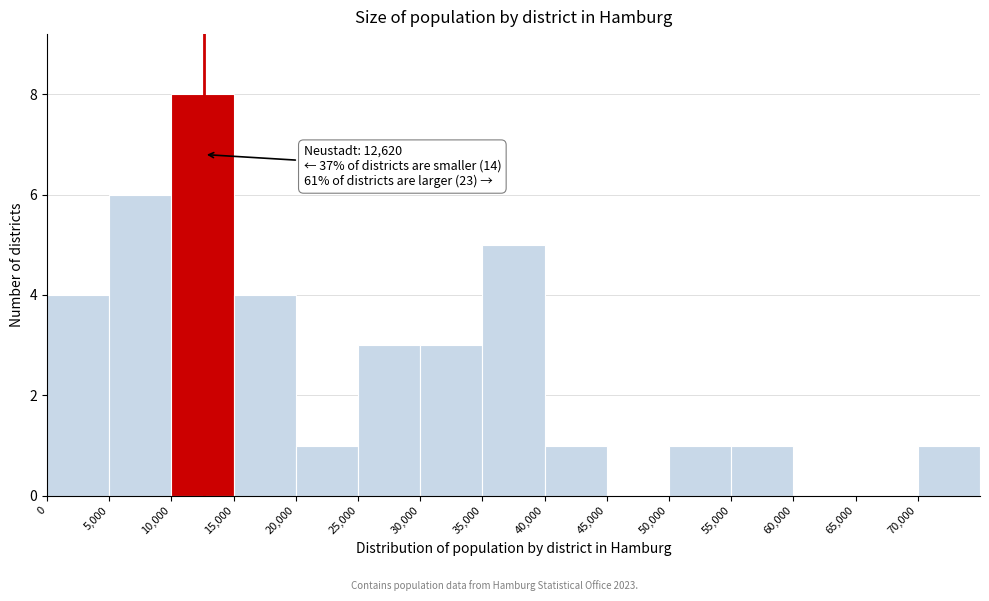

Which range on the x-axis has the tallest bar?

10000 to 15000